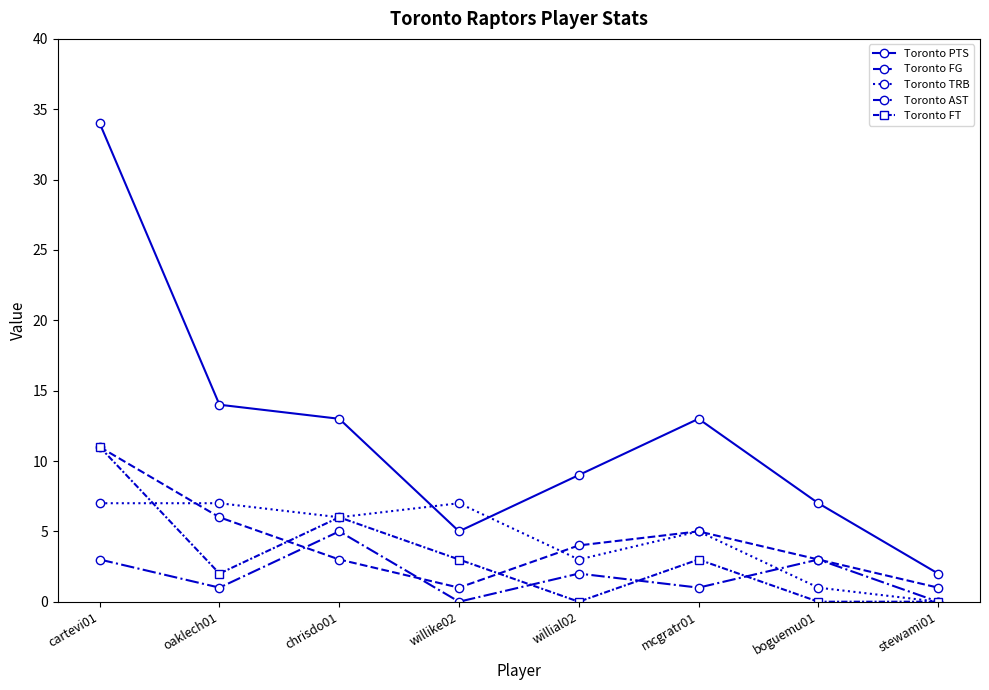

What is the lowest value of the Toronto FG series?

1